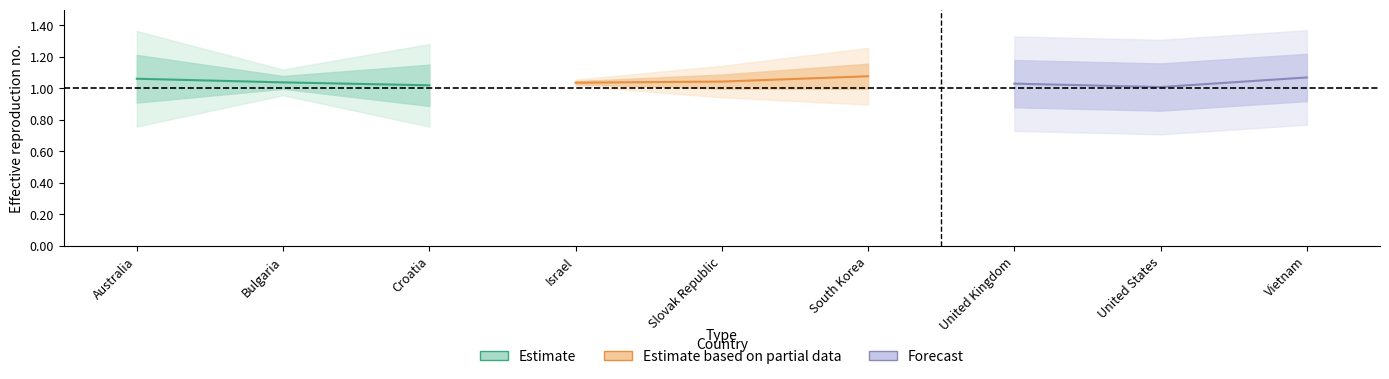

How many Forecast values are between 1 and 2?

3